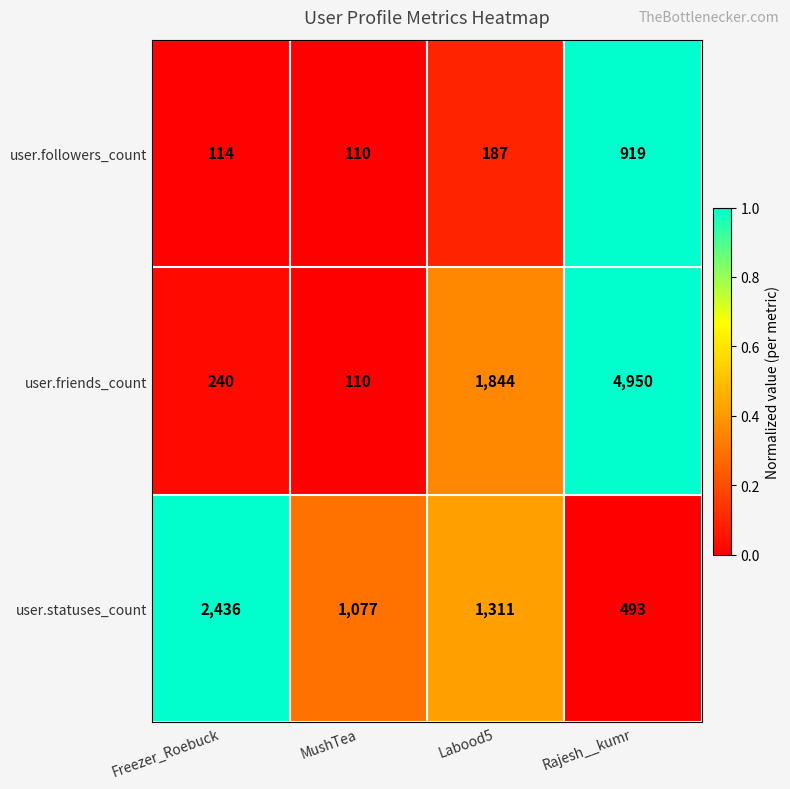

Which series has the largest total across all categories?

user.friends_count